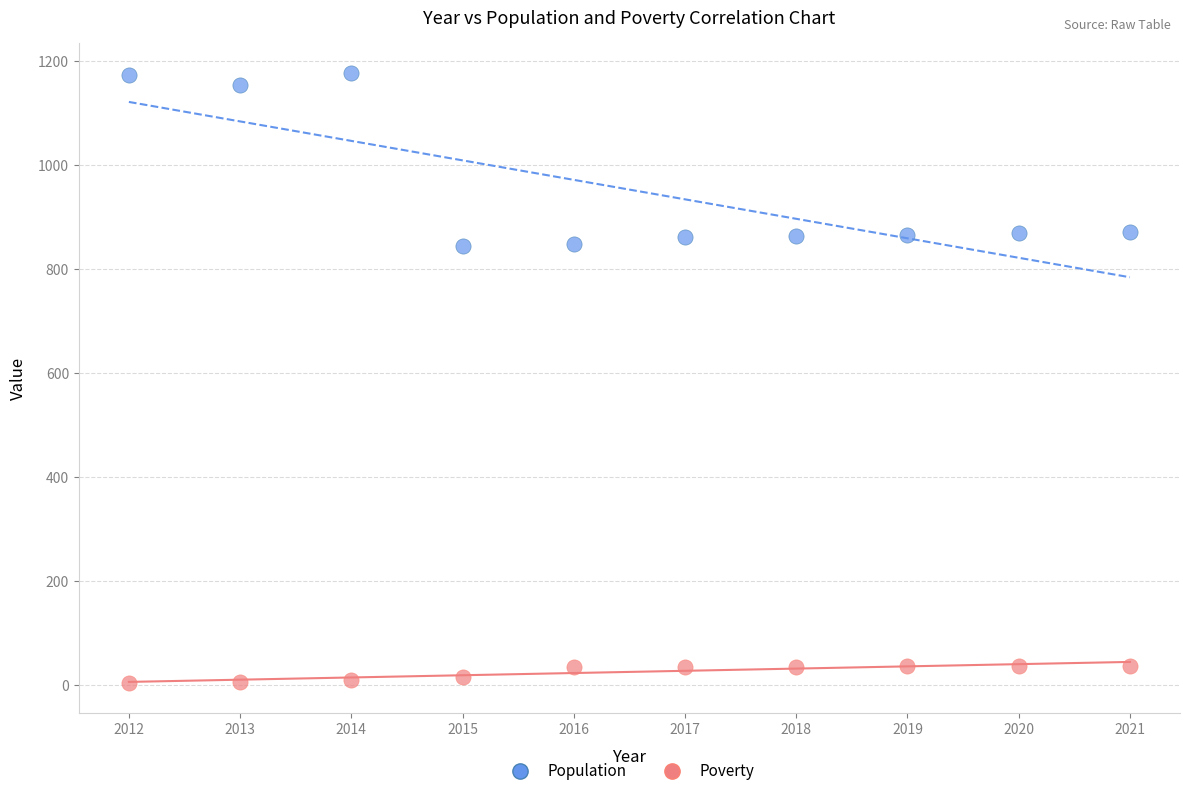

What are all the series names shown in the legend?

Population, Poverty